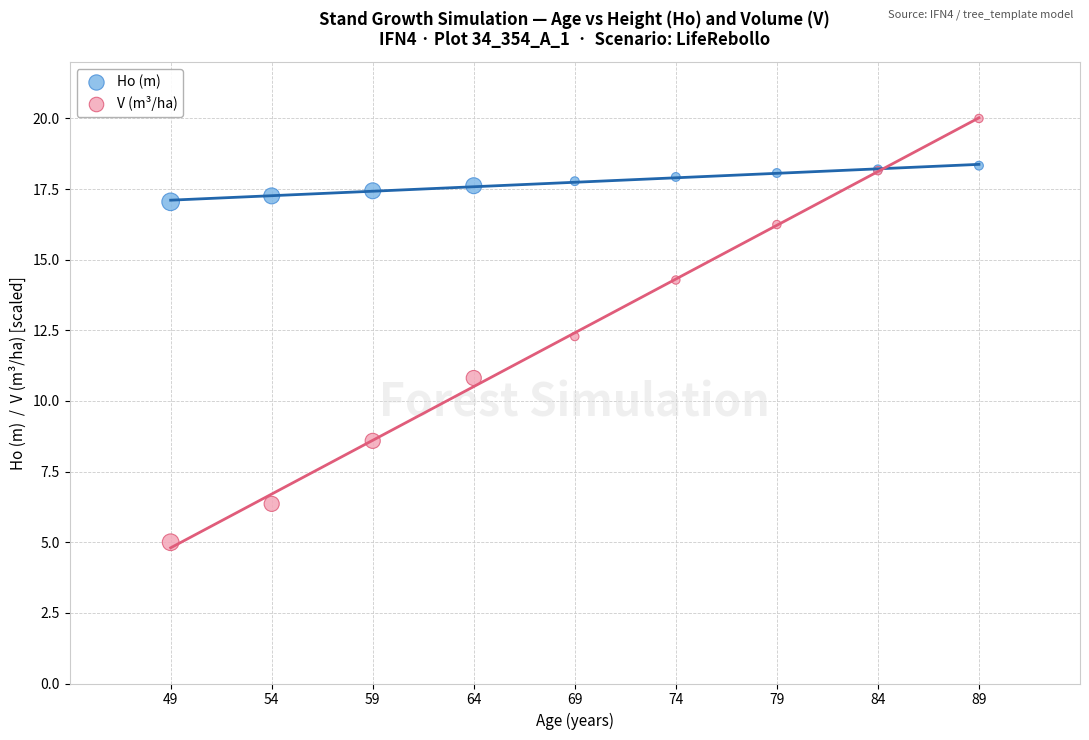

Which series contains the highest Y value?

V (m³/ha)